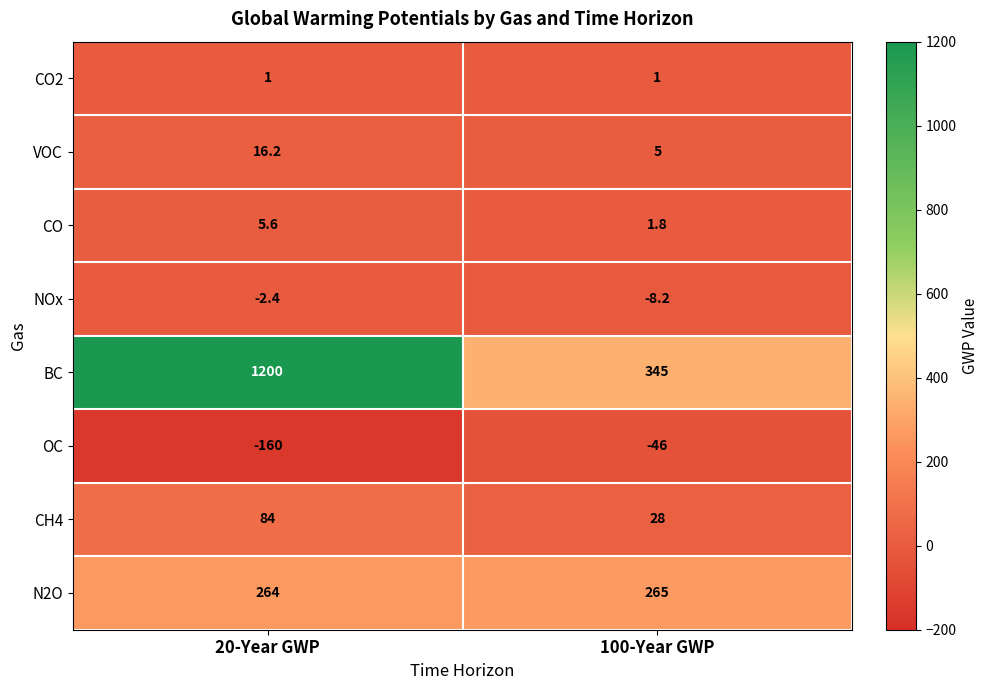

How many categories are shown in the chart?

2